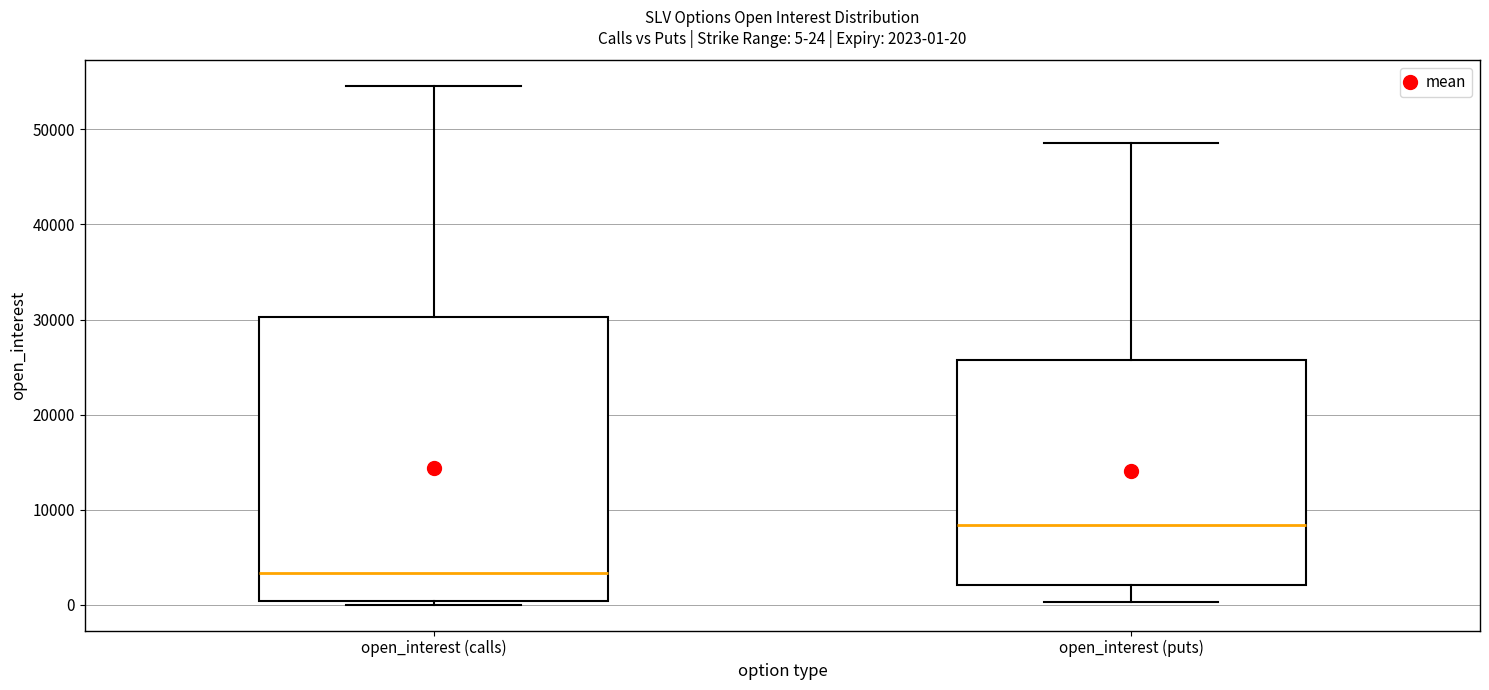

Which box is the tallest, from its lower edge to its upper edge?

open_interest (calls)